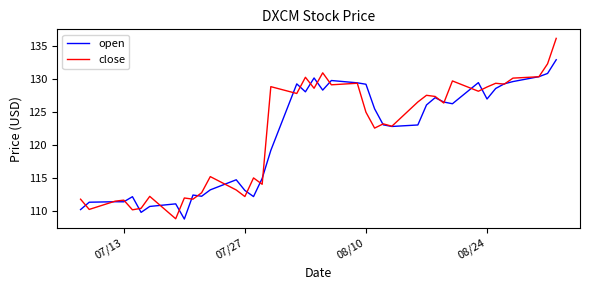

What is the greatest value displayed?

136.2